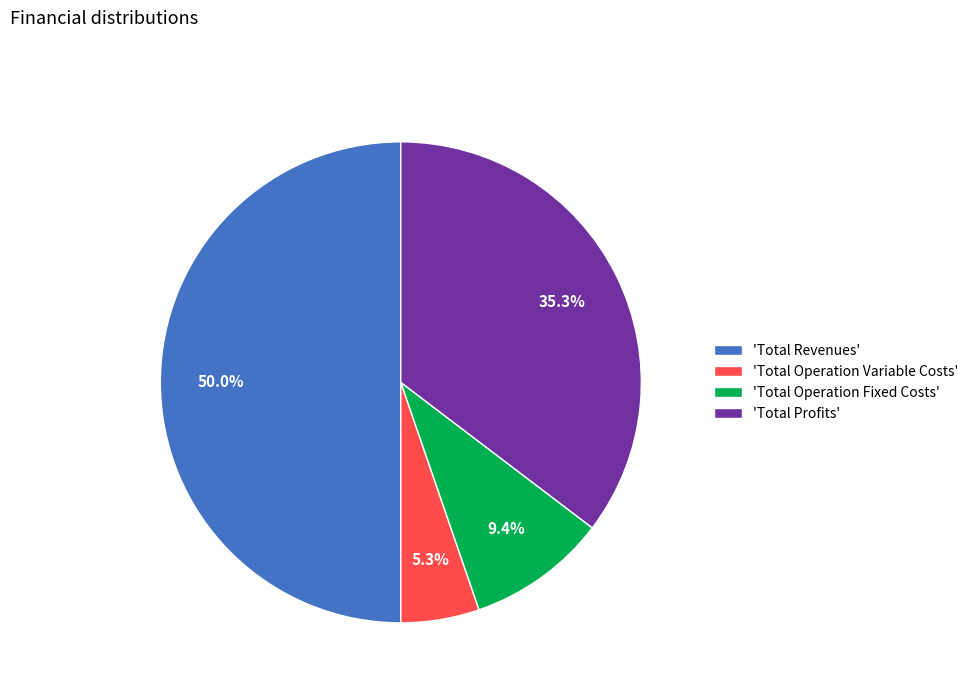

Which slice represents more than half of the pie?

'Total Revenues'